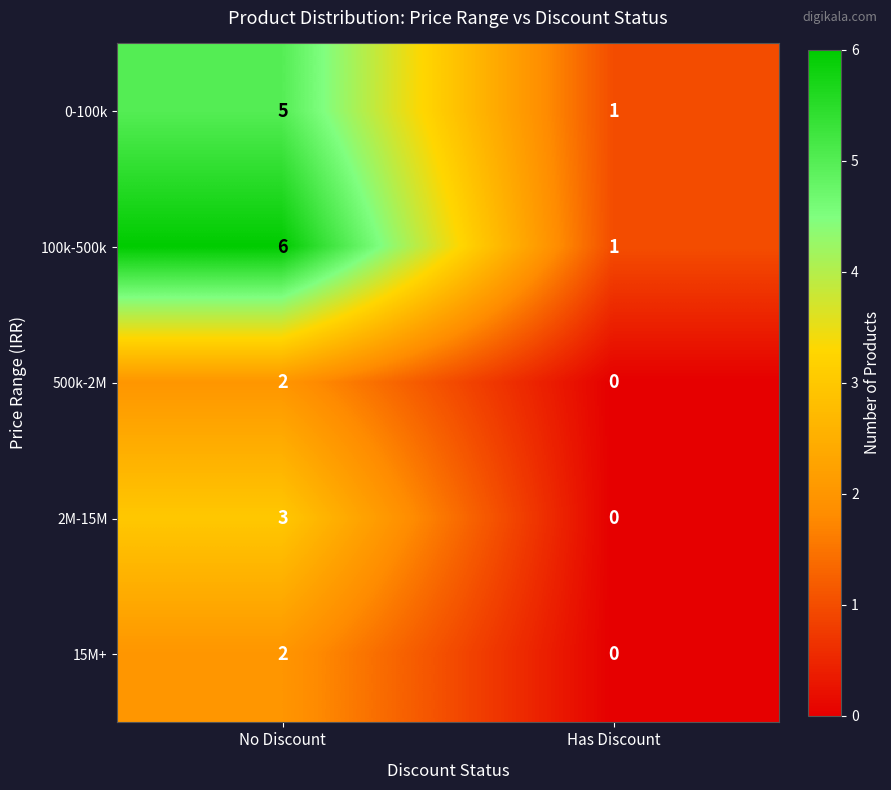

Is the value of 500k-2M at No Discount greater than the value of 0-100k at Has Discount?

Yes